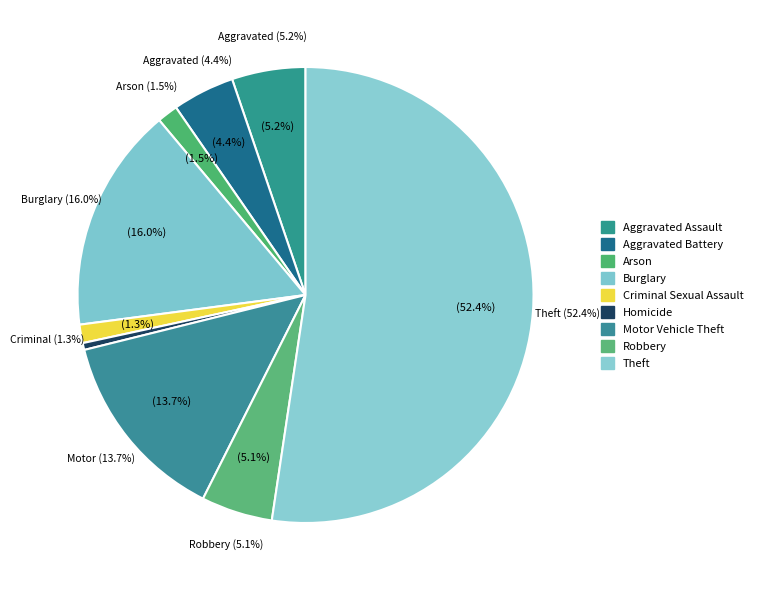

How many segments does this pie chart have?

9